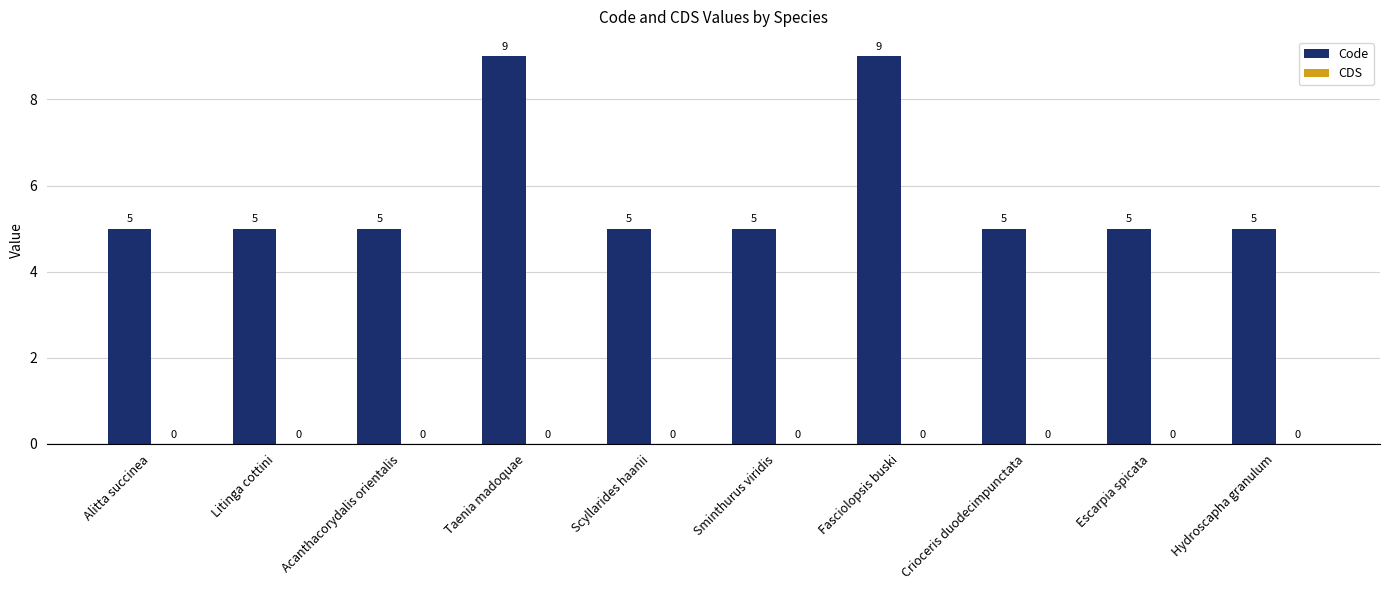

What is the minimum value shown in the chart?

5